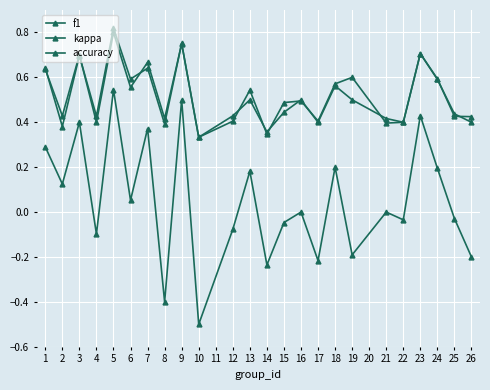

True or false: kappa and f1 cross at least once.

False